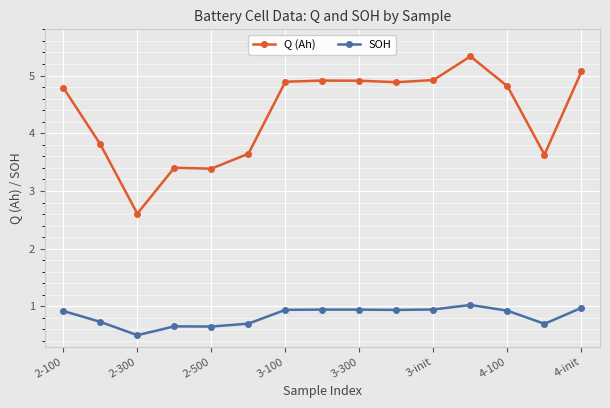

What is the difference between the maximum and second lowest values in the Q (Ah) series?

1.9